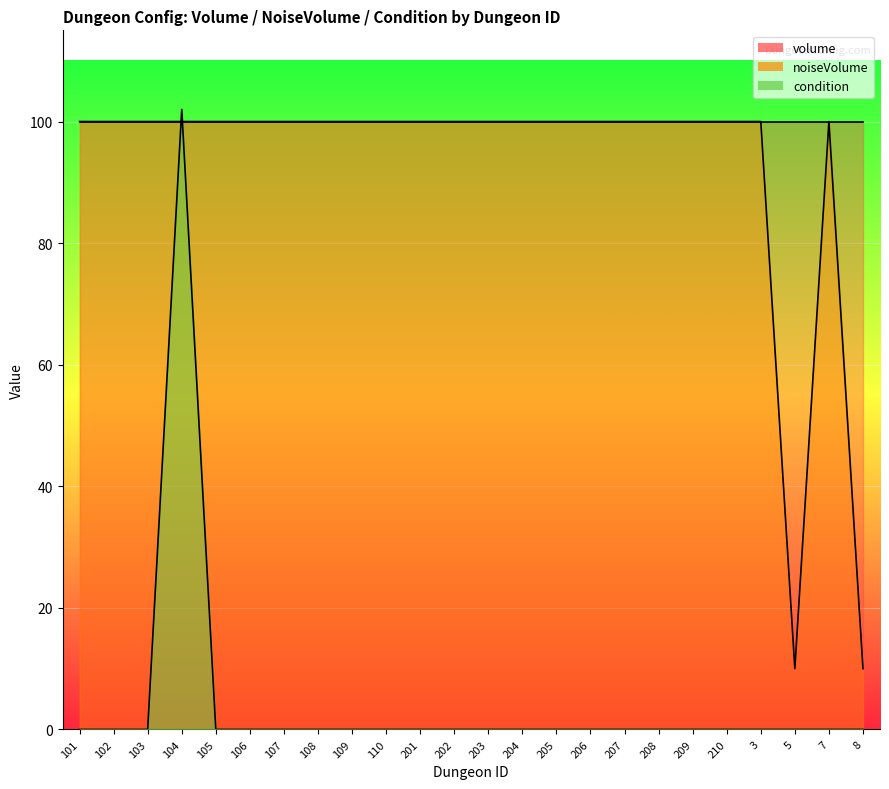

What is the spread (max minus min) of values at 110?

100